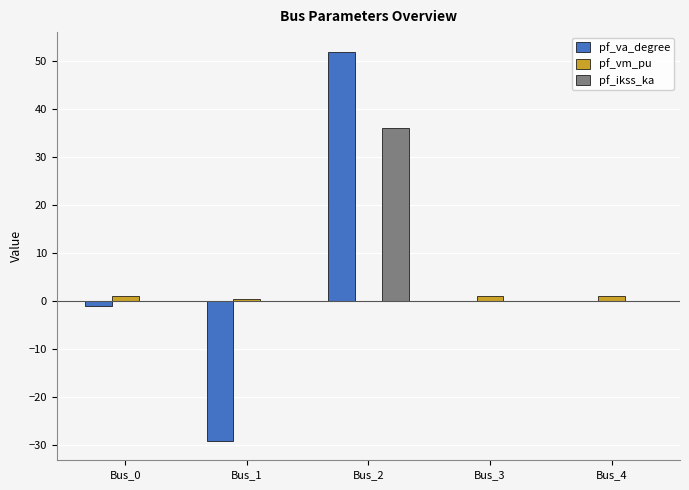

What is the greatest value displayed?

51.9